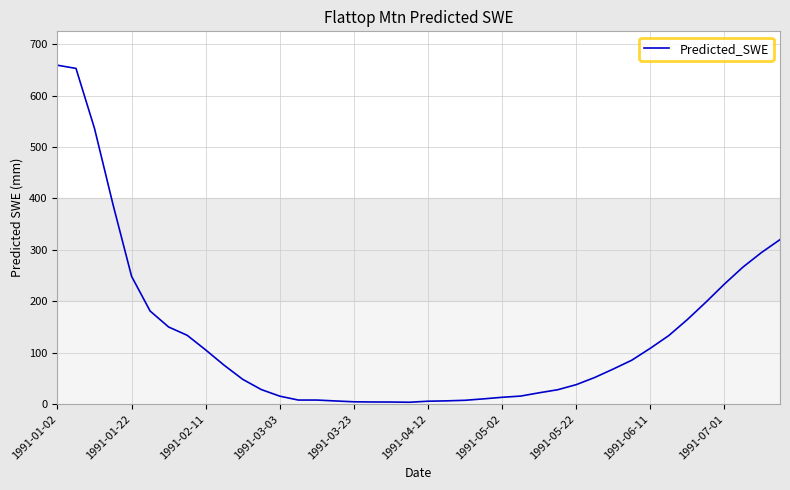

What is the difference between the maximum and minimum values?

655.4